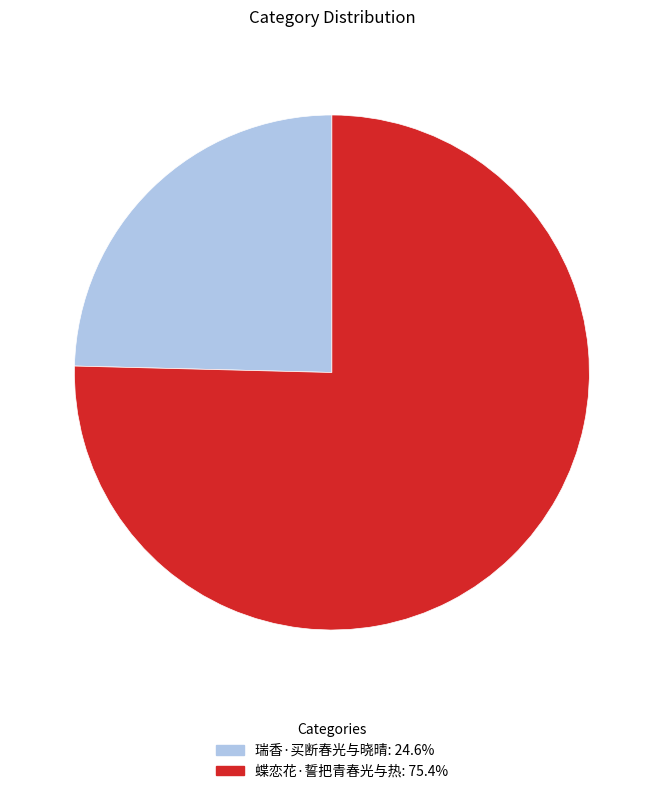

Between 蝶恋花·誓把青春光与热 and 瑞香·买断春光与晓晴, which is larger?

蝶恋花·誓把青春光与热